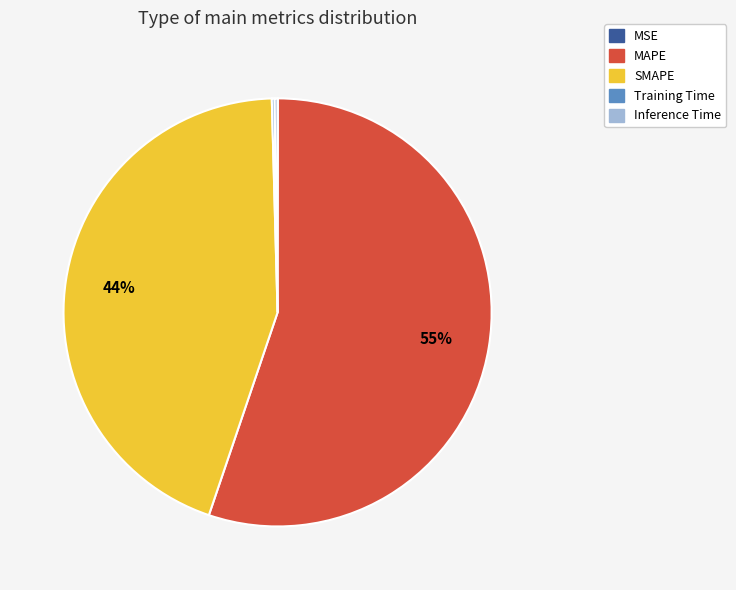

Which category has the biggest portion of the pie?

MAPE